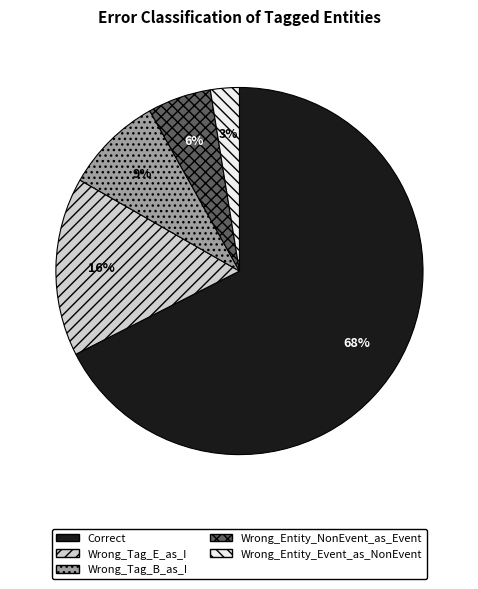

To the nearest percent, what is the combined percentage of Correct and Wrong_Entity_Event_as_NonEvent?

70%